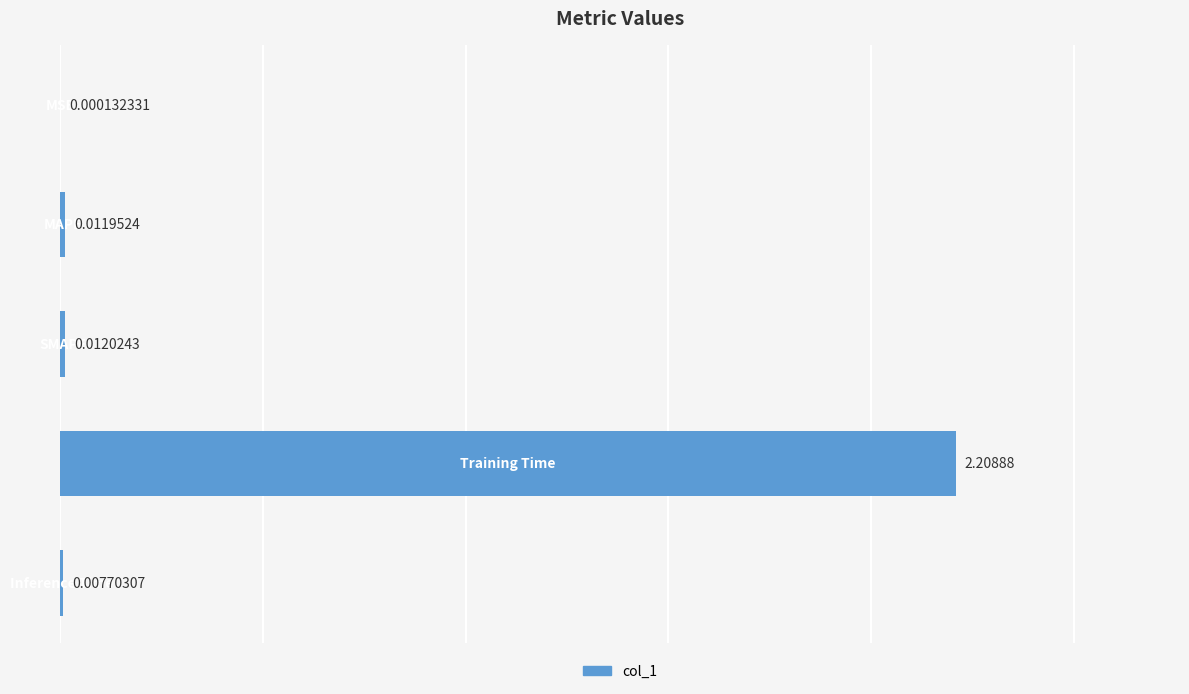

What is the sum of all values?

2.2